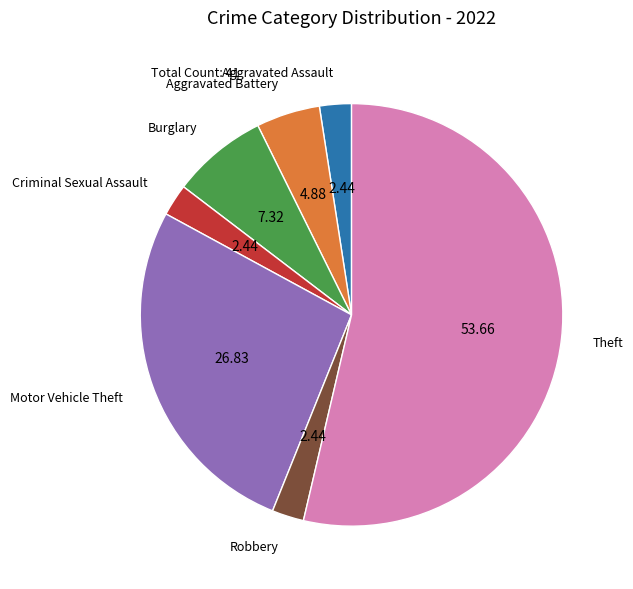

Does any single category account for the majority?

Yes